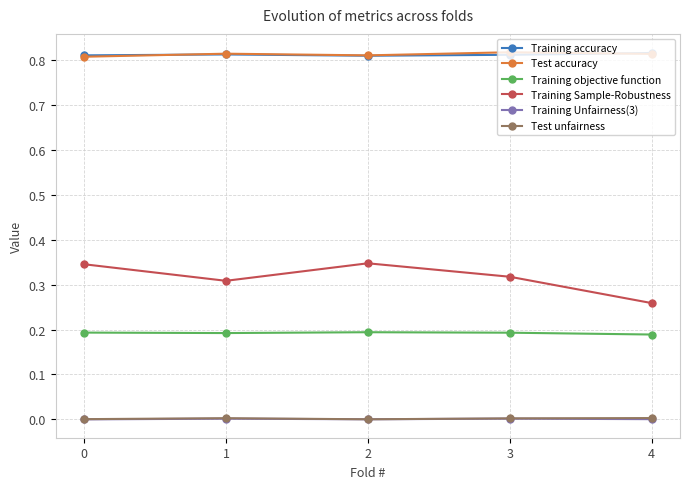

True or false: Training Unfairness(3) and Training objective function intersect in this chart.

False